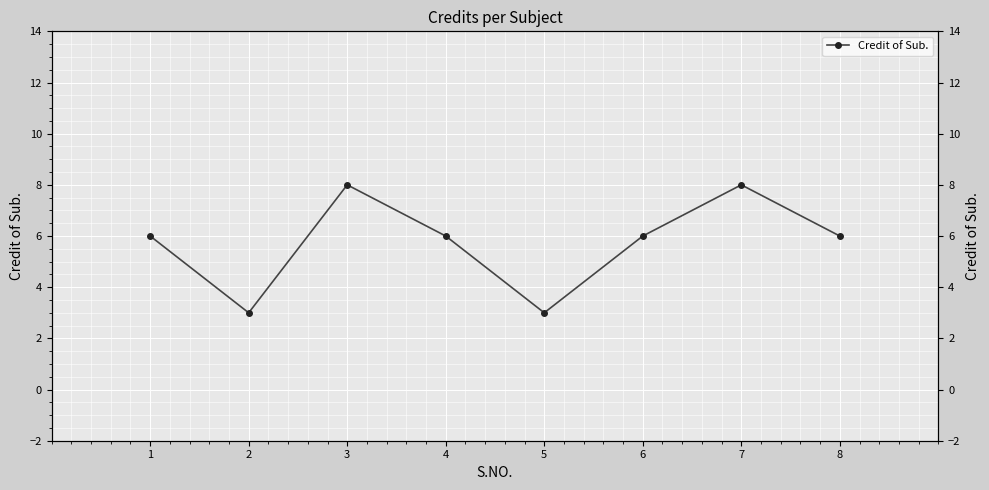

What is the sum of all values?

46